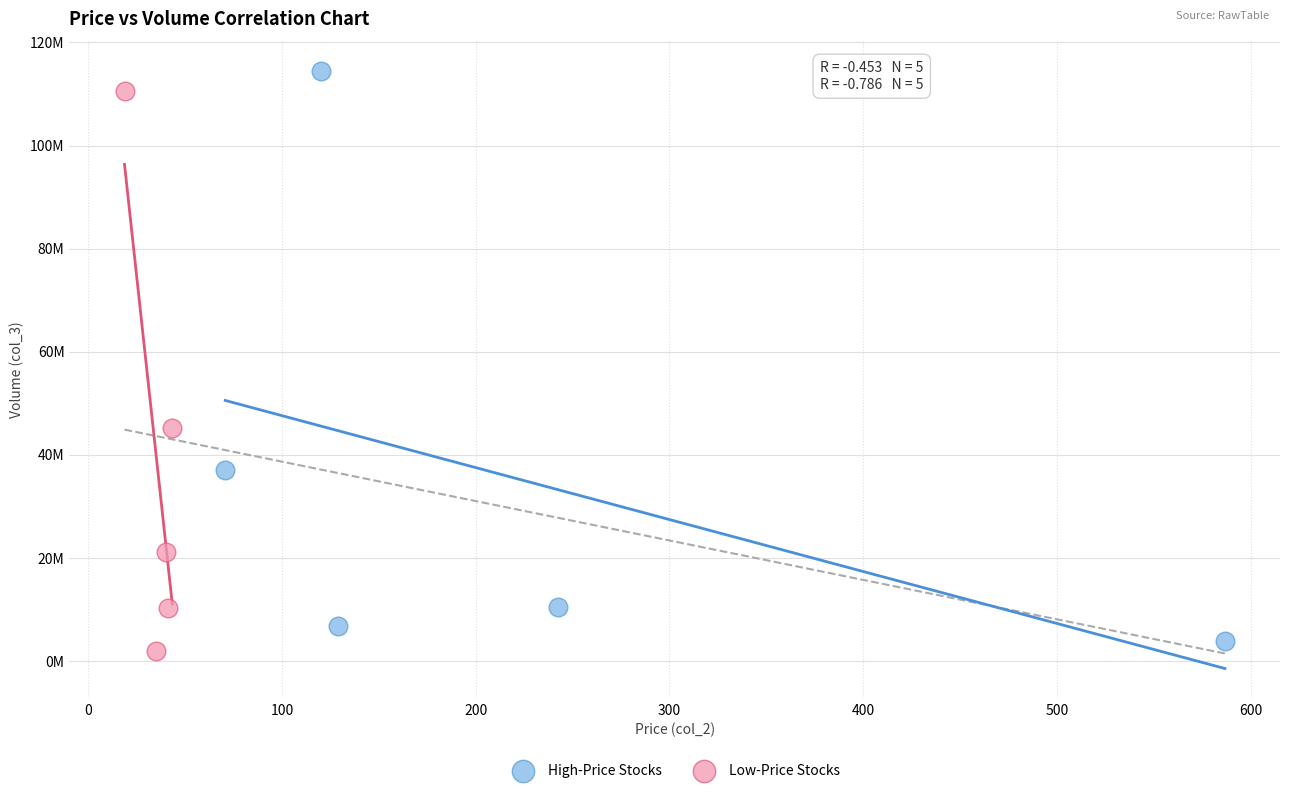

What are all the series names shown in the legend?

High-Price Stocks, Low-Price Stocks